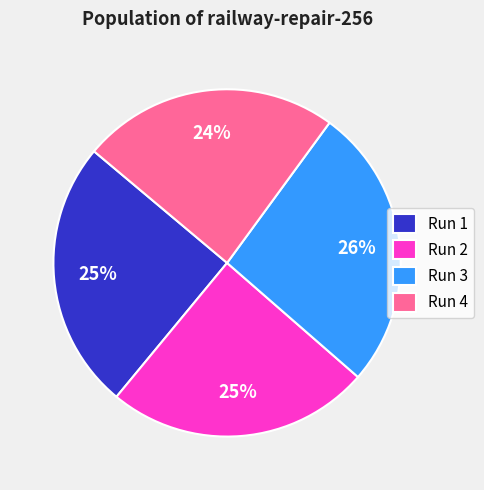

What is the largest slice in the pie chart?

Run 3